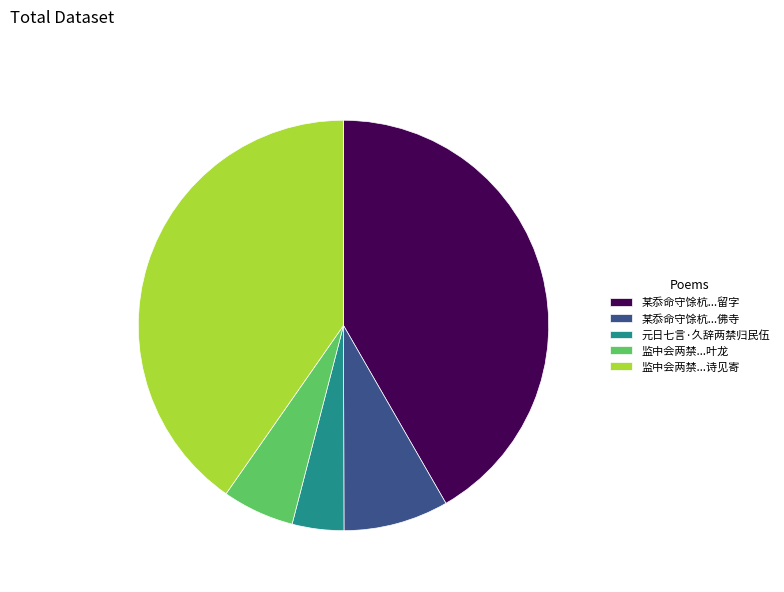

Do 监中会两禁...诗见寄 and 监中会两禁...叶龙 together represent more than half of the pie?

No